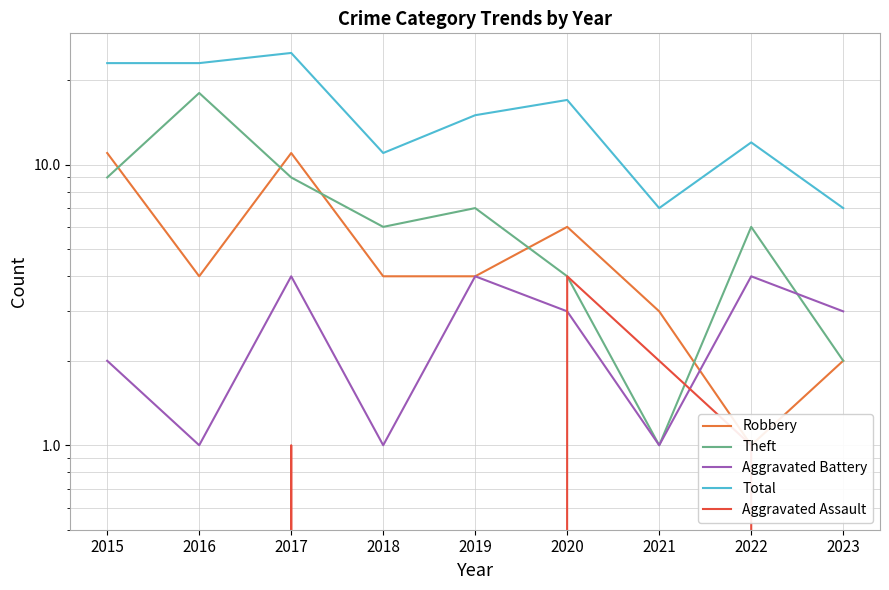

Reading left to right, transcribe all the data shown in this chart.

Robbery: 2015=11	2016=4	2017=11	2018=4	2019=4	2020=6	2021=3	2022=1	2023=2
Theft: 2015=9	2016=18	2017=9	2018=6	2019=7	2020=4	2021=1	2022=6	2023=2
Aggravated Battery: 2015=2	2016=1	2017=4	2018=1	2019=4	2020=3	2021=1	2022=4	2023=3
Total: 2015=23	2016=23	2017=25	2018=11	2019=15	2020=17	2021=7	2022=12	2023=7
Aggravated Assault: 2015=0	2016=0	2017=1	2018=0	2019=0	2020=4	2021=2	2022=1	2023=0